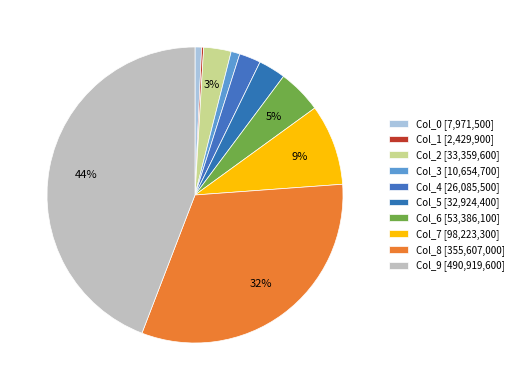

Which category has the smallest portion of the pie?

Col_1